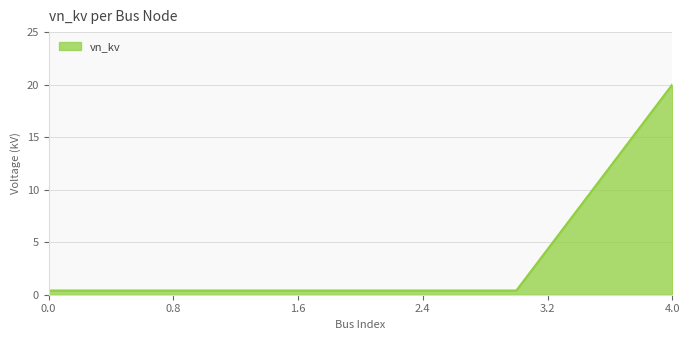

What is the greatest value displayed?

20.0